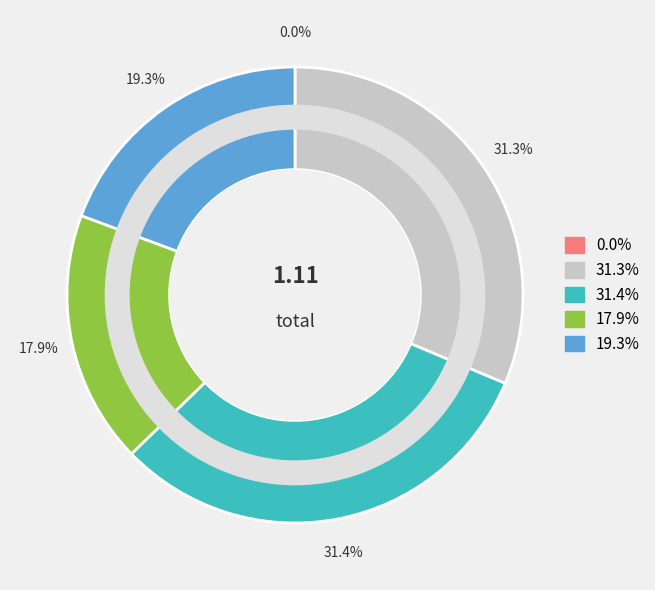

Is there any slice that represents more than half of the pie?

No